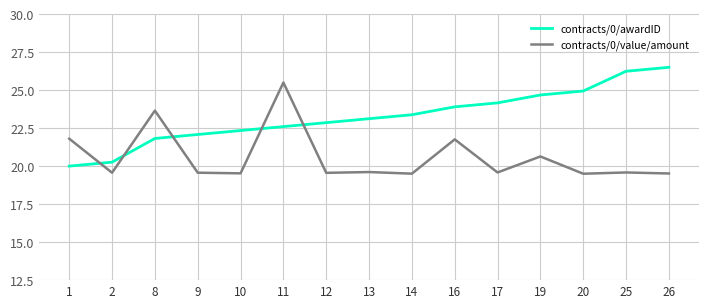

Which series has the largest range (max minus min)?

contracts/0/awardID